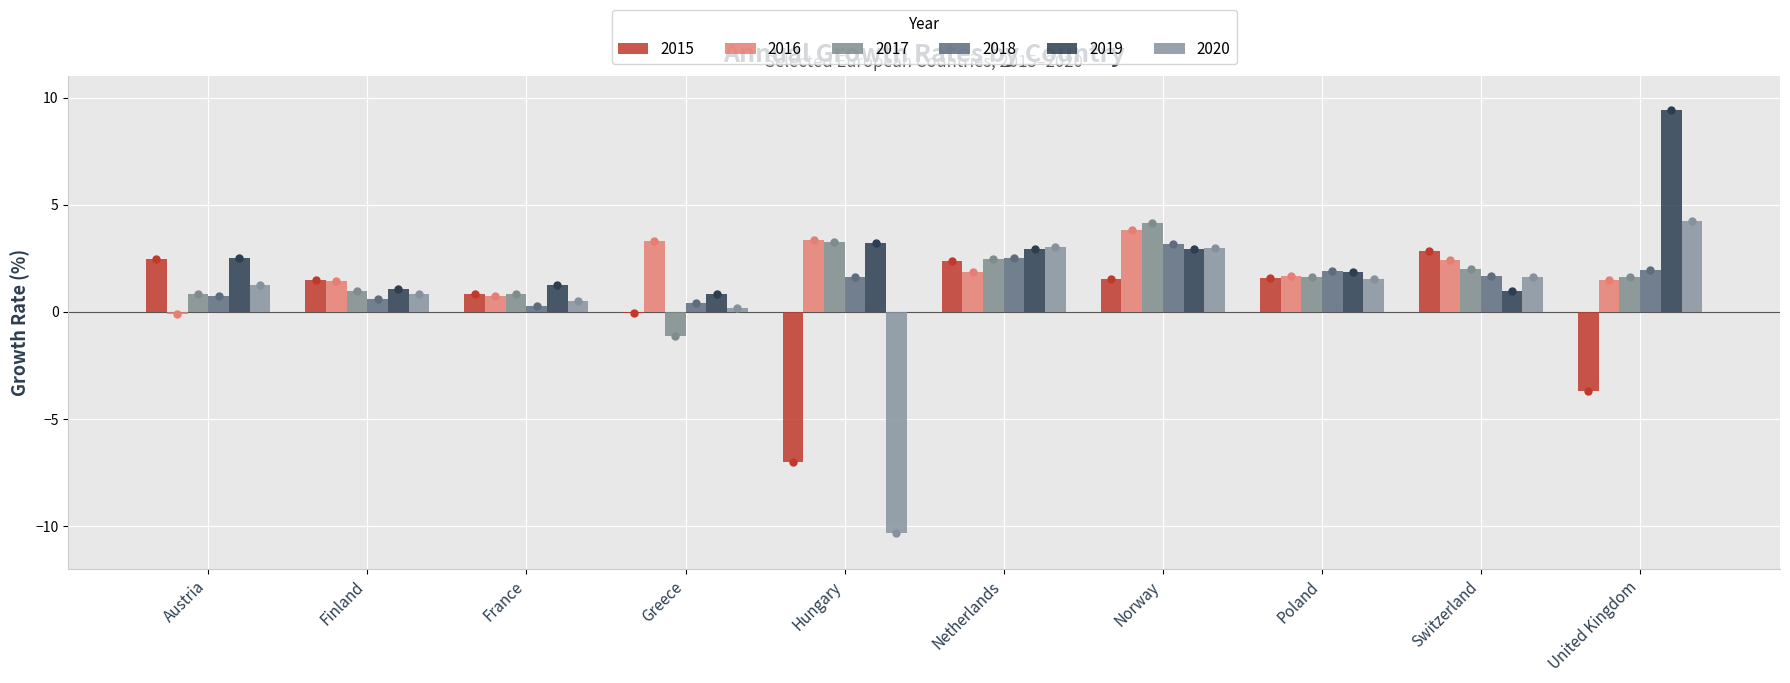

How many positive values does the 2017 series have?

9